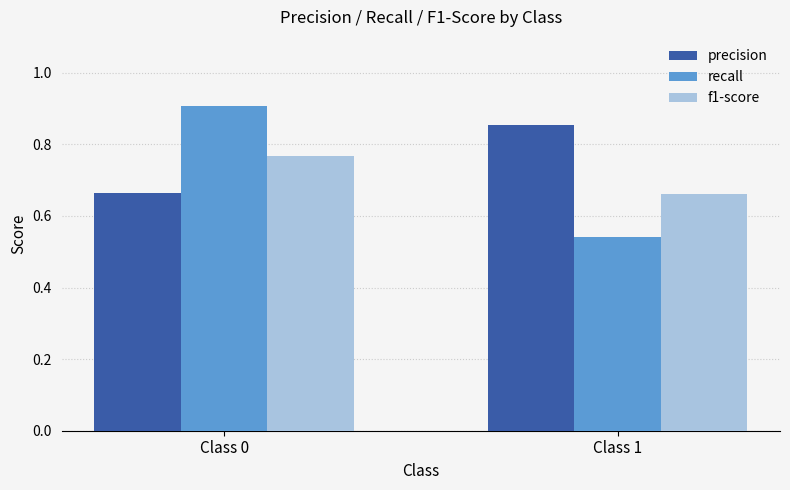

Is the value of precision at Class 0 greater than the value of recall at Class 0?

No